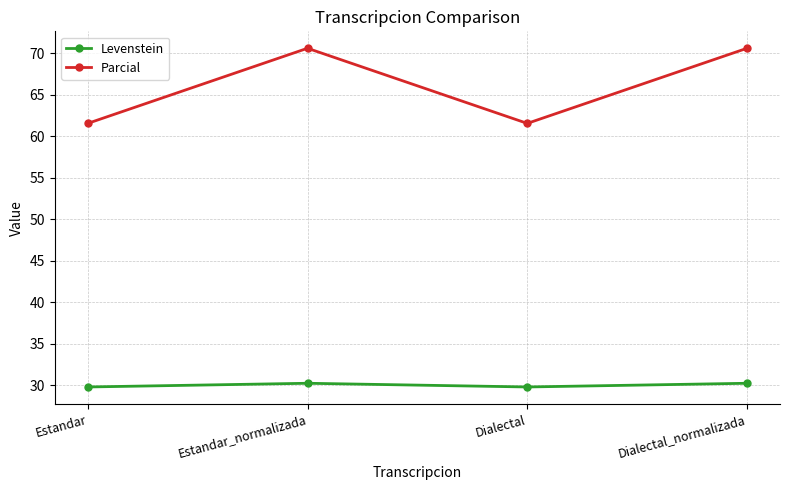

True or false: Parcial and Levenstein cross at least once.

False